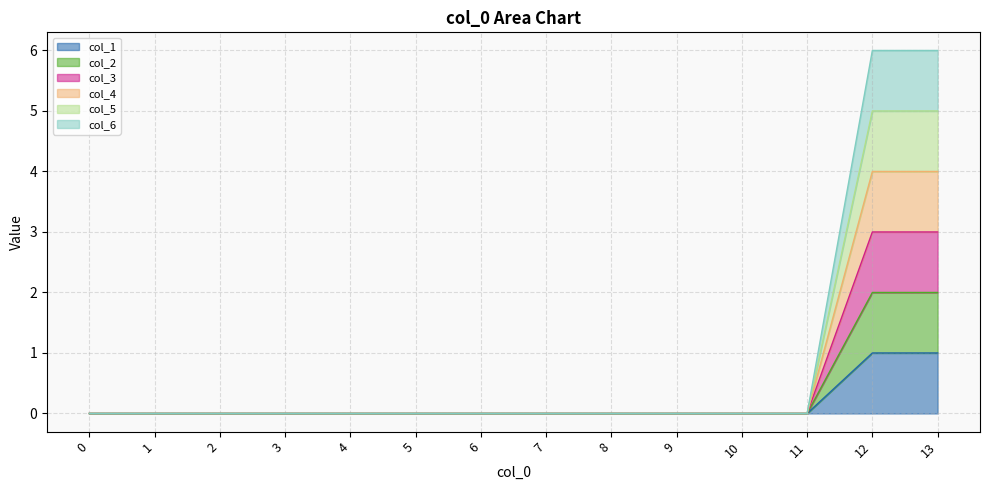

Which has a higher value, 13 or 2?

13